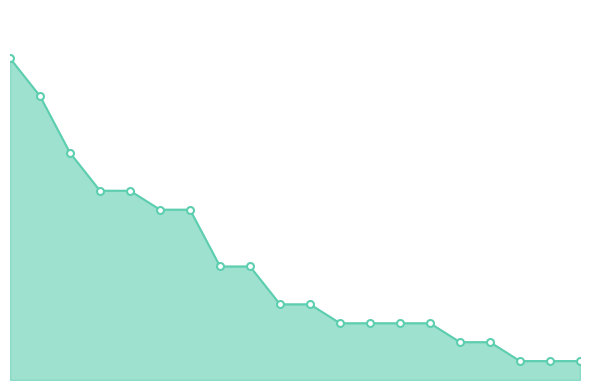

What is the value of the 8th point from the left?

6